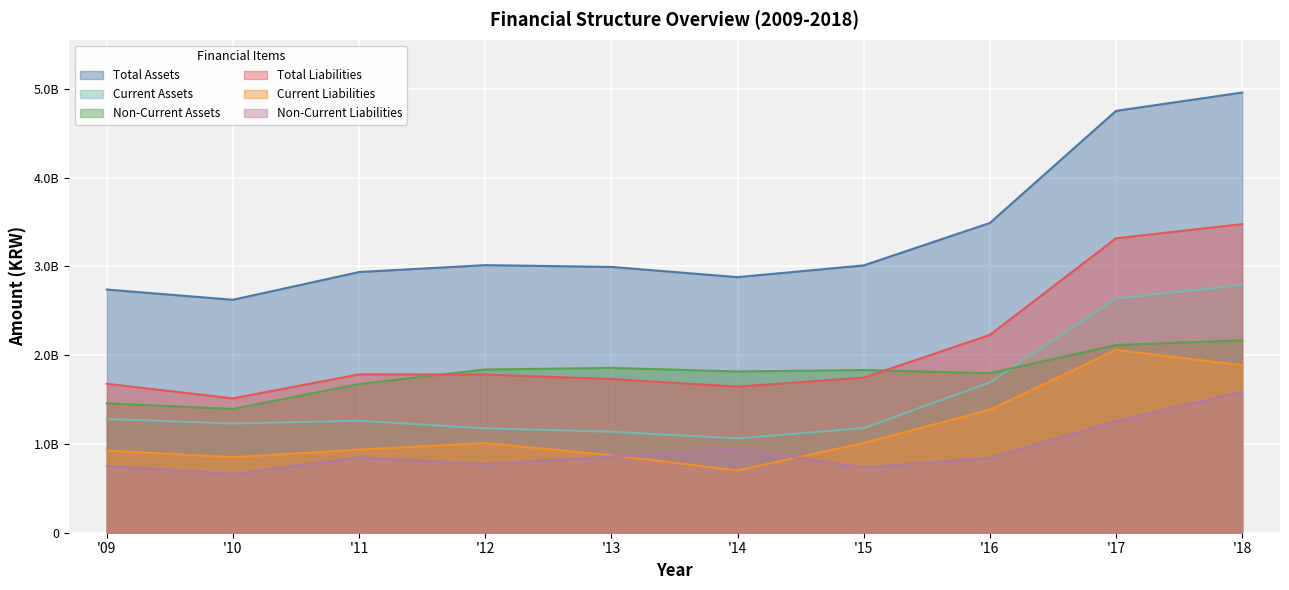

True or false: Current Liabilities has a value of 1385269646 at '16.

True